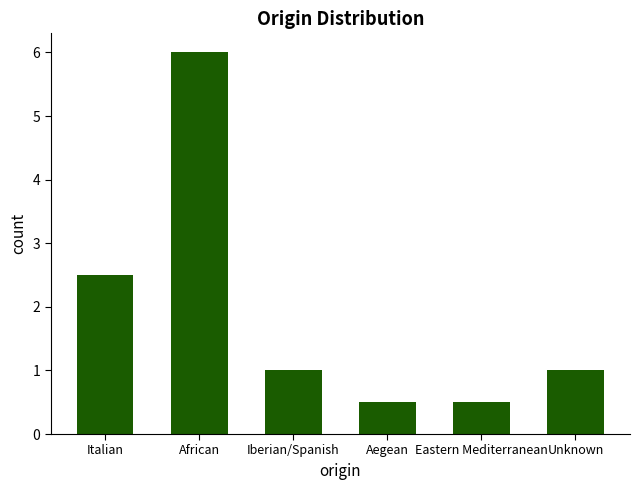

True or false: the data shows 0.4 at Unknown.

False